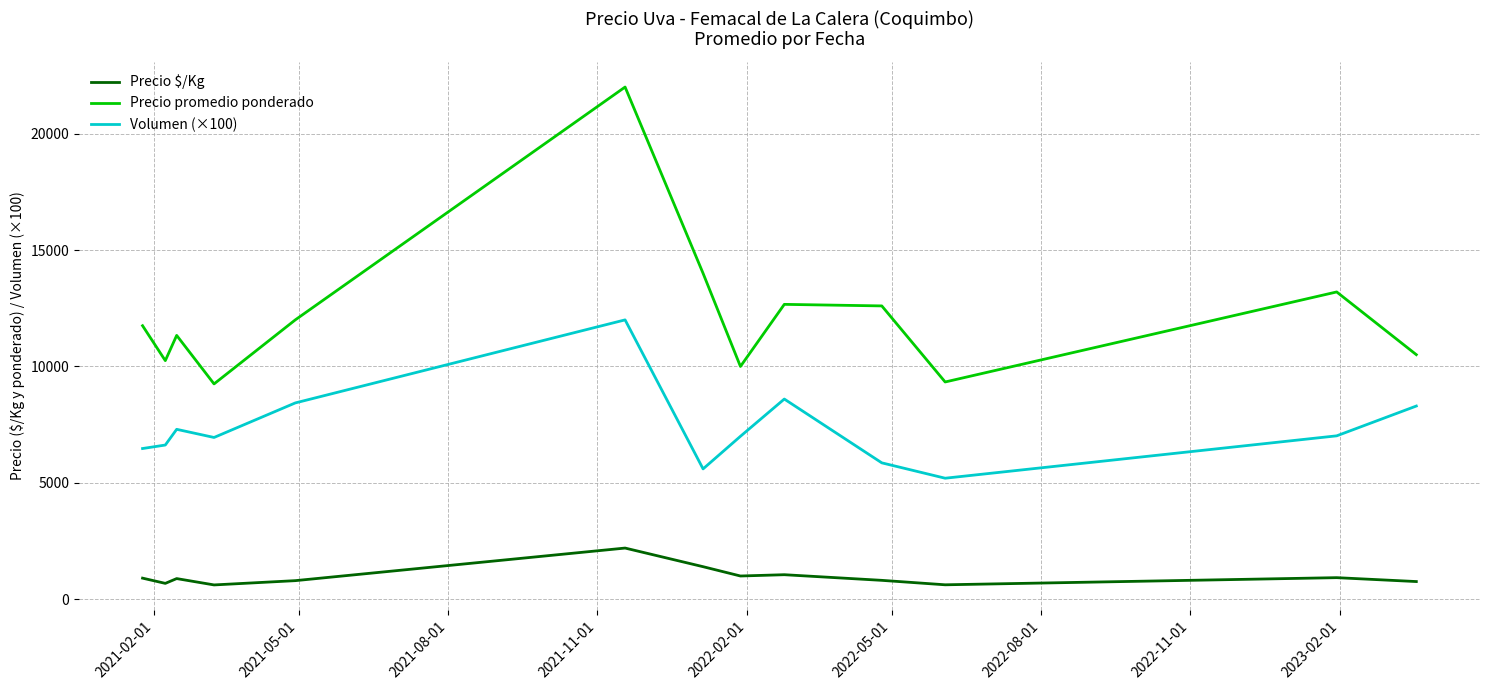

Which series has the widest spread of values?

Precio promedio ponderado